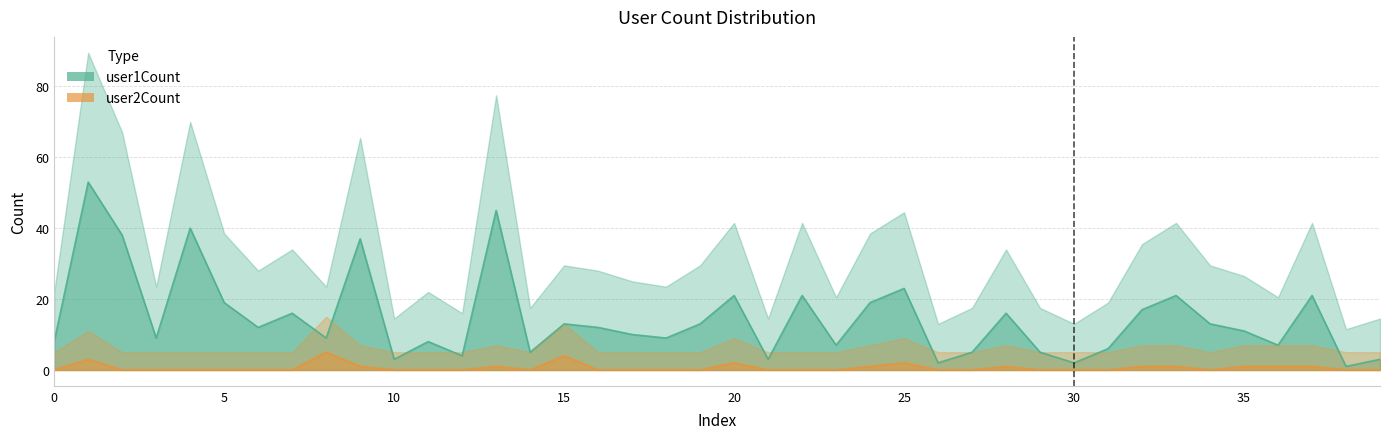

True or false: user2Count and user1Count intersect in this chart.

False